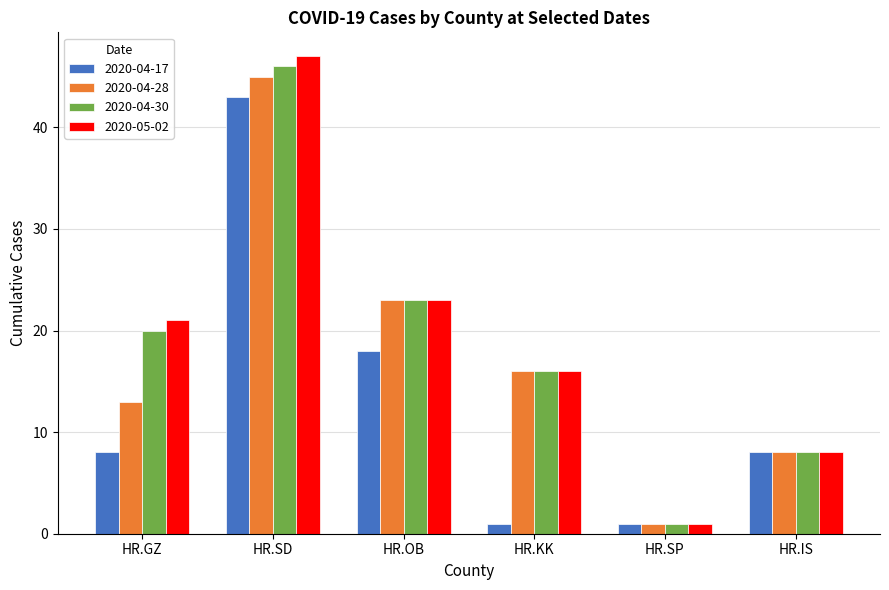

What are all the series names shown in the legend?

2020-04-17, 2020-04-28, 2020-04-30, 2020-05-02